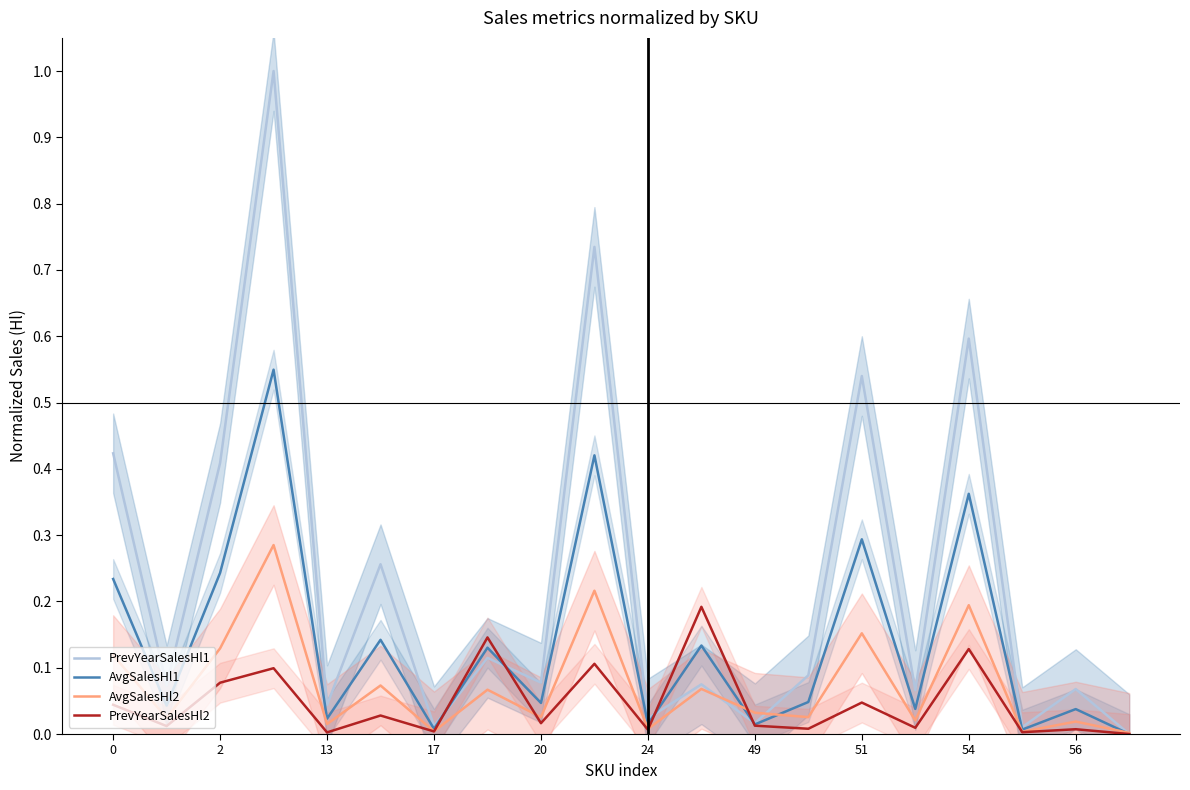

What is the highest value of the PrevYearSalesHl1 series?

1.0